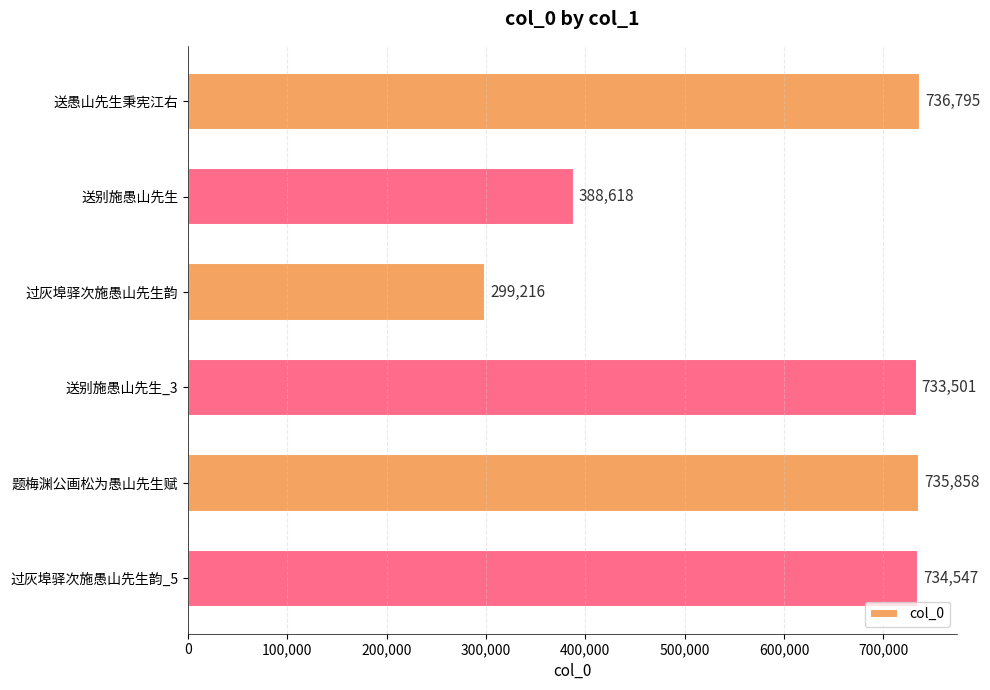

Reading top to bottom, list all the values displayed in this chart.

送愚山先生秉宪江右=736795	送别施愚山先生=388618	过灰埠驿次施愚山先生韵=299216	送别施愚山先生_3=733501	题梅渊公画松为愚山先生赋=735858	过灰埠驿次施愚山先生韵_5=734547